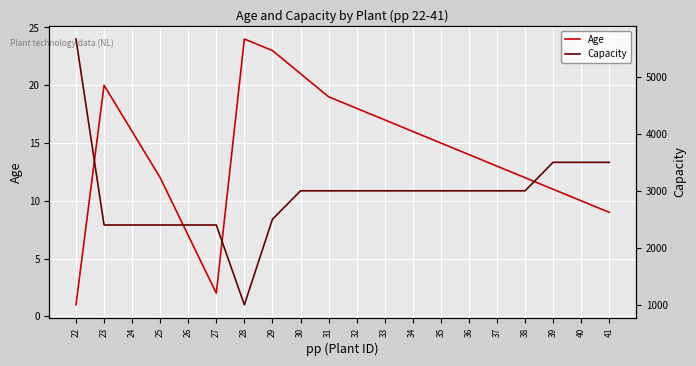

What is the spread (max minus min) of values at 37?

2987.0